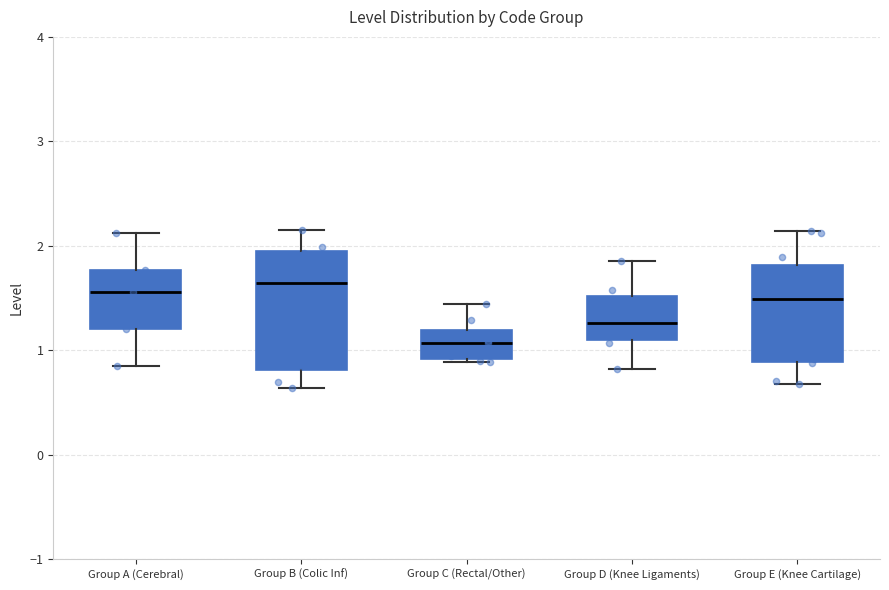

Reading left to right, transcribe this box plot: for each box, give where its median line is, the range the box spans, and where its two whiskers end, as read against the y-axis. The values are not printed on the chart, so give them approximately, as read against the axis.

Group A (Cerebral): median 1.6, box 1.2 to 1.8, whiskers 0.8 to 2.1
Group B (Colic Inf): median 1.6, box 0.8 to 1.9, whiskers 0.6 to 2.2
Group C (Rectal/Other): median 1.1, box 0.9 to 1.2, whiskers 0.9 to 1.4
Group D (Knee Ligaments): median 1.3, box 1.1 to 1.5, whiskers 0.8 to 1.9
Group E (Knee Cartilage): median 1.5, box 0.9 to 1.8, whiskers 0.7 to 2.1